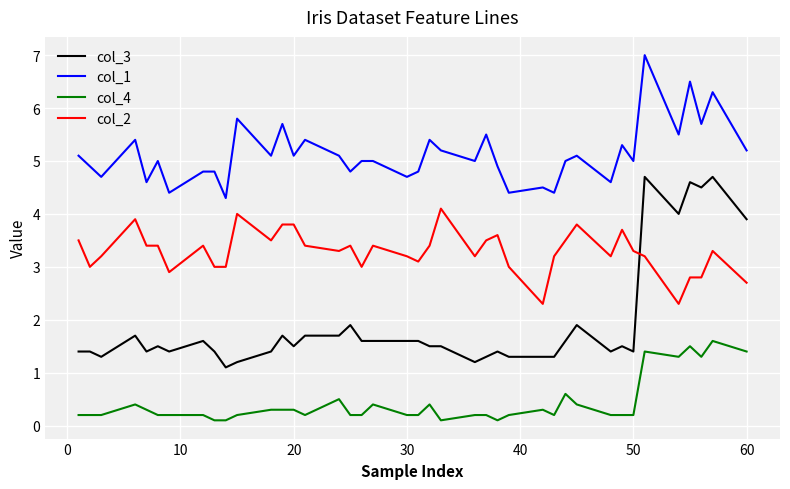

What is the minimum value for col_1?

4.3